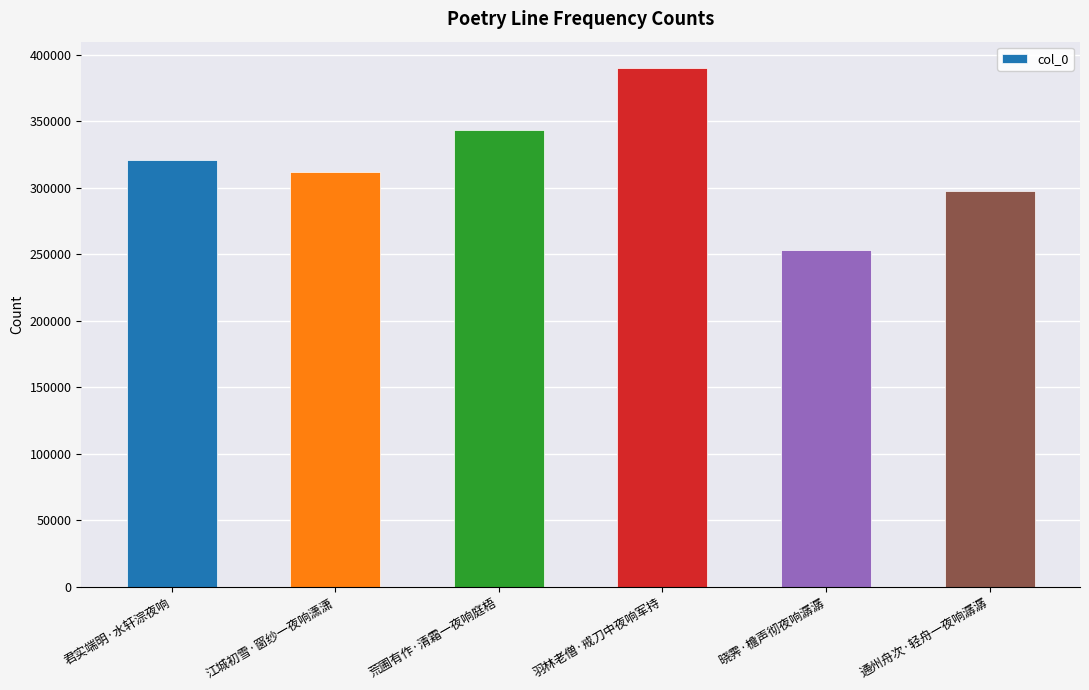

Between 通州舟次·轻舟一夜响潺潺 and 晓霁·檐声彻夜响潺潺, which is larger?

通州舟次·轻舟一夜响潺潺